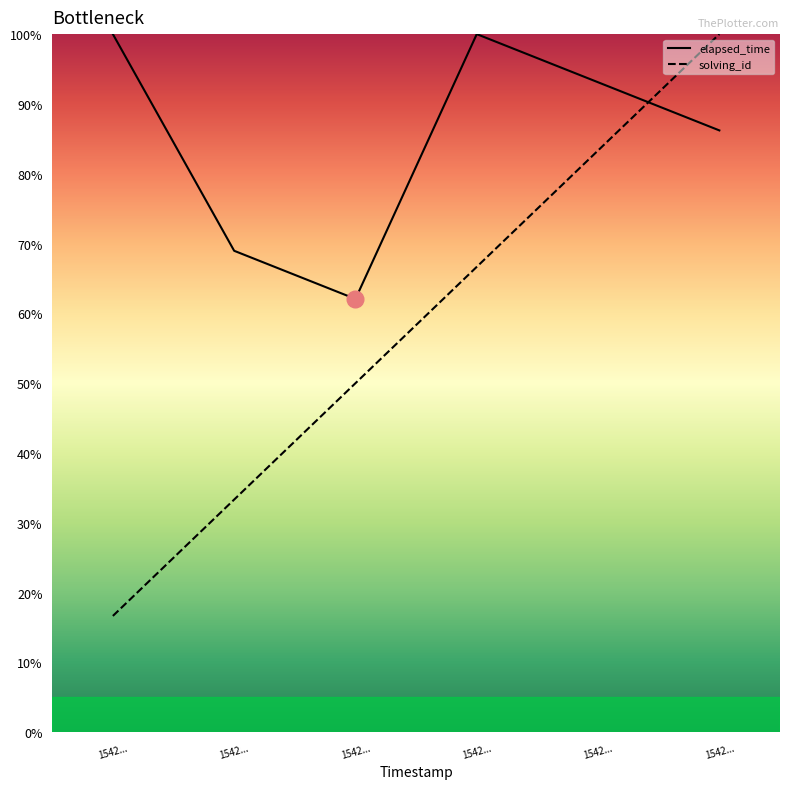

How many data points in solving_id are above 66?

3